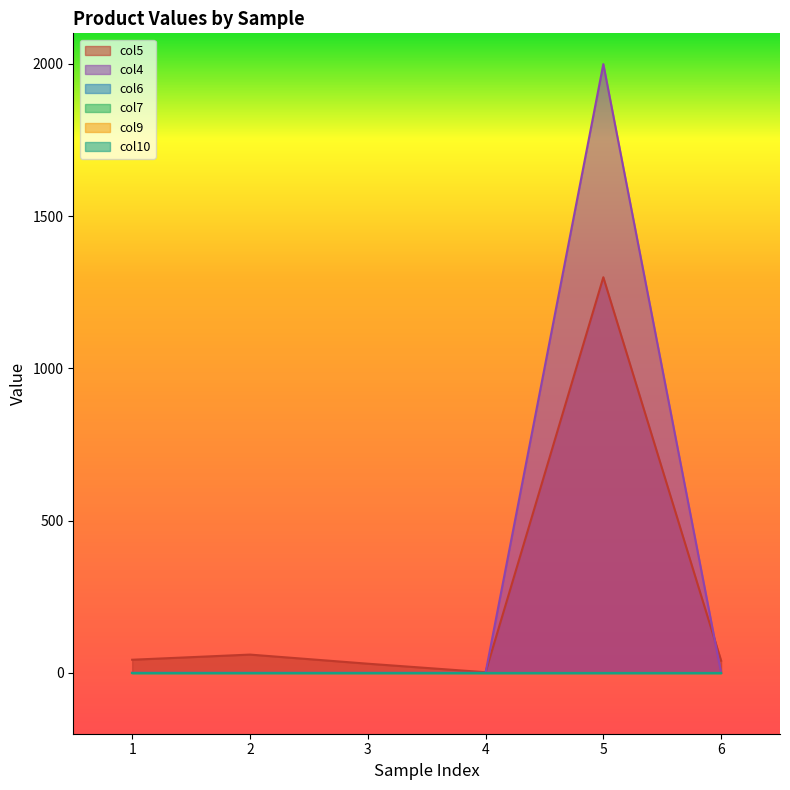

The col5 series shows 0.4 at 4. True or false?

False